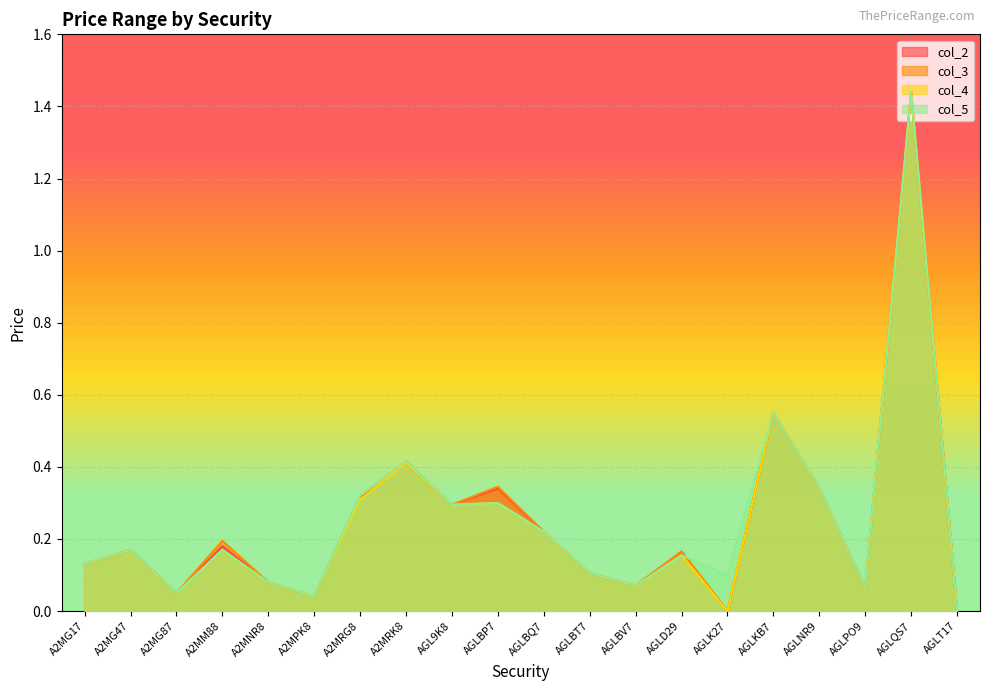

At how many categories does at least one series exceed 0?

19